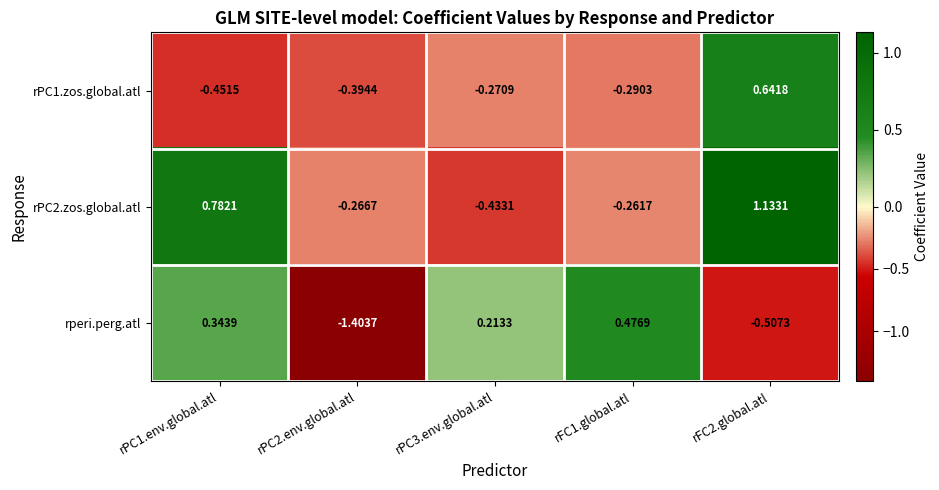

Which series changed the most between rPC1.env.global.atl and rPC2.env.global.atl?

rperi.perg.atl